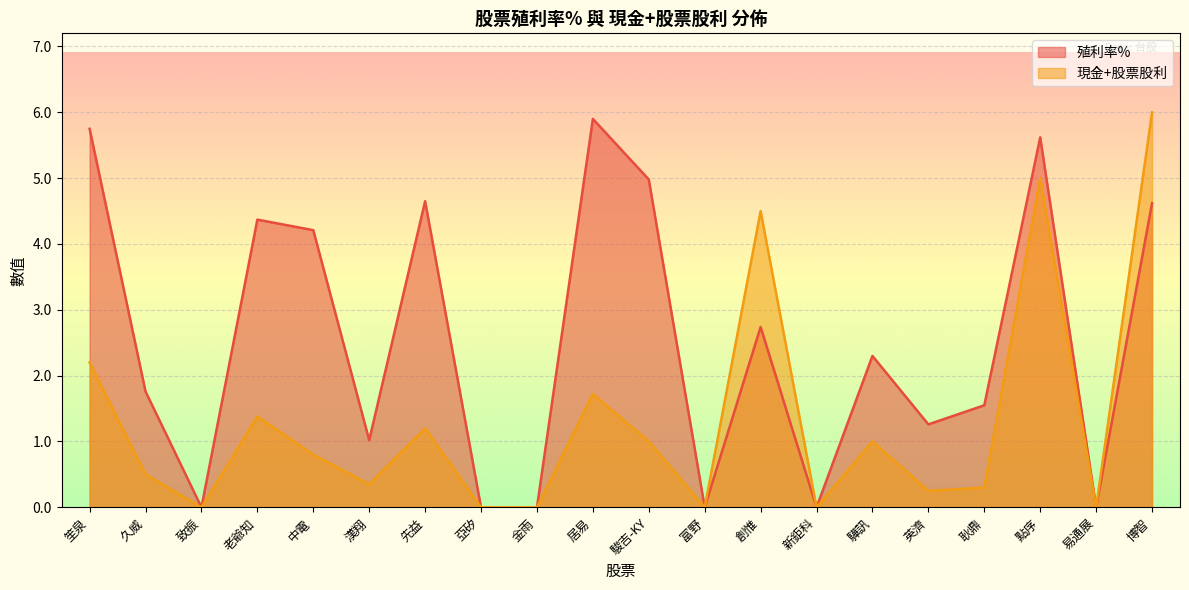

At which label does 現金+股票股利 reach its minimum?

致振